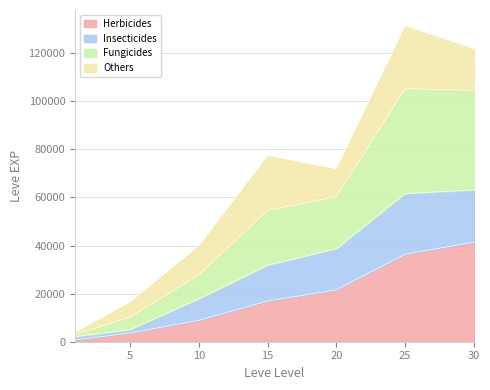

What is the highest value of the Fungicides series?

105240